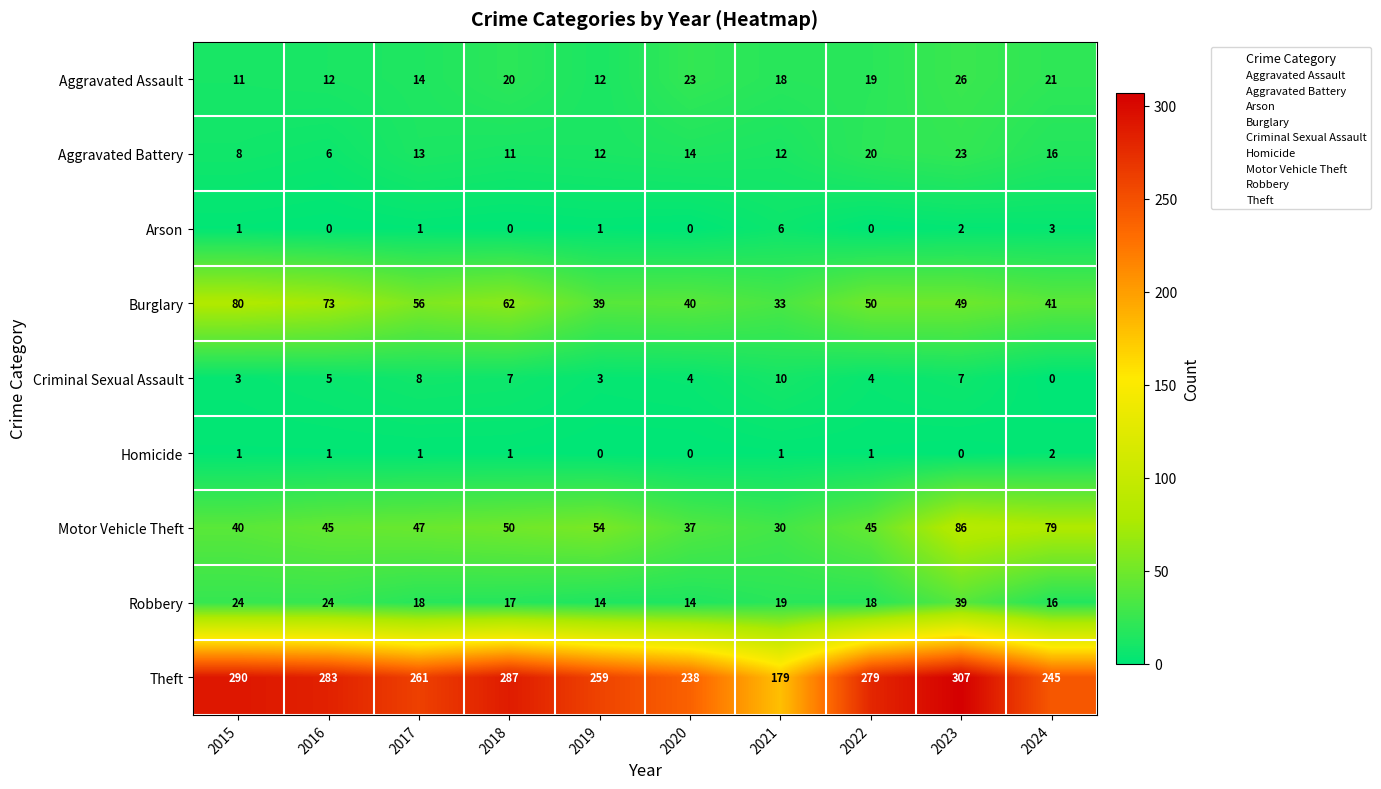

At which label does Theft first exceed 279?

2015